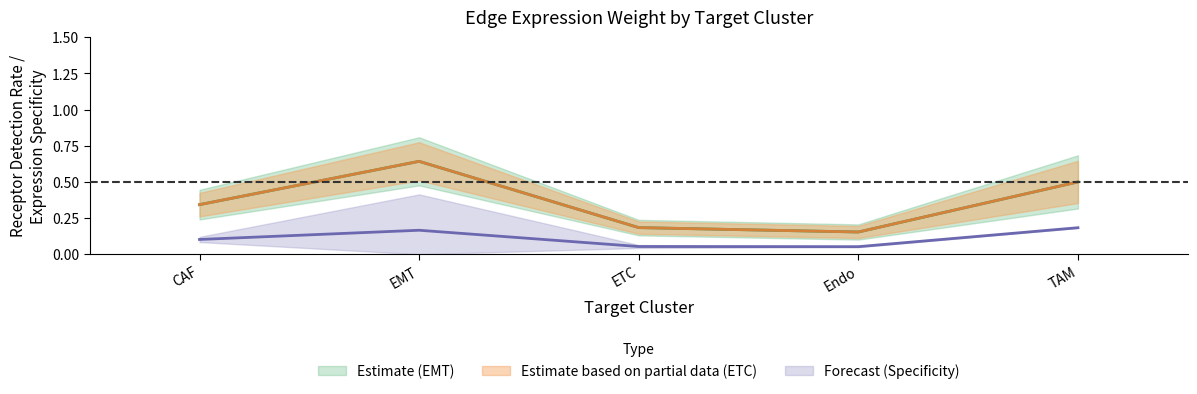

What is the difference between the Receptor detection rate (ETC) values at EMT and Endo?

0.5